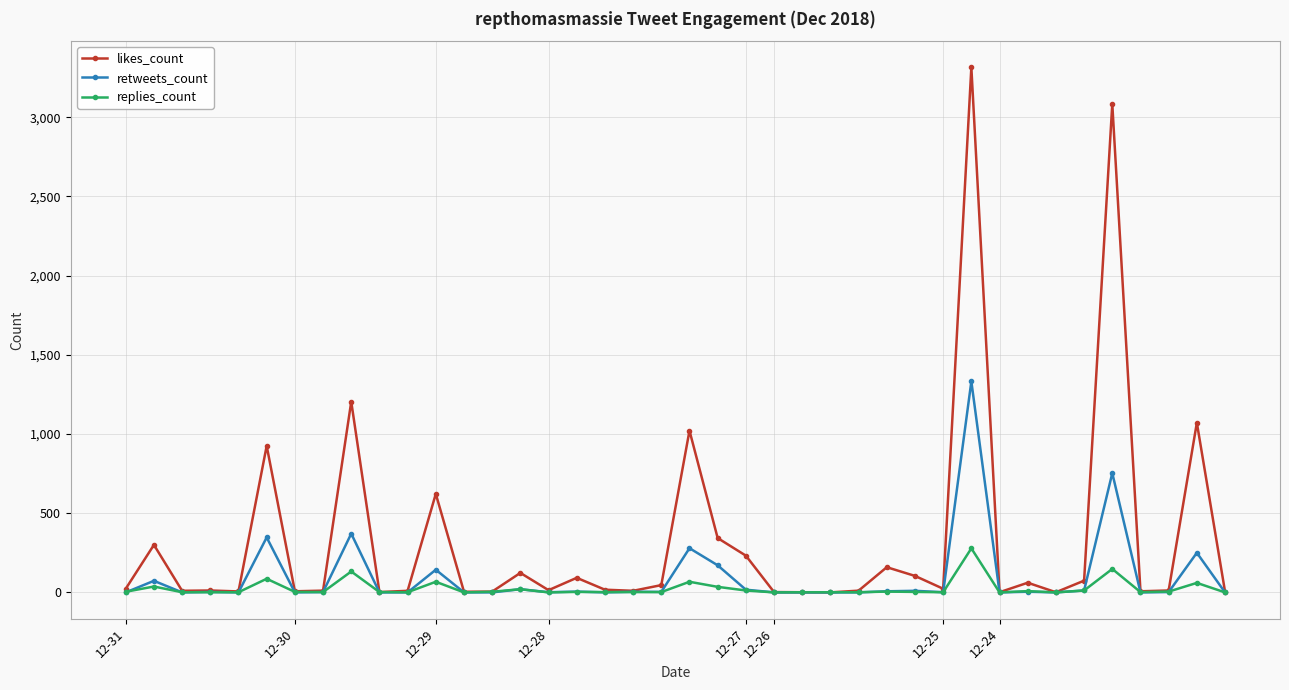

Rank the series by their maximum value, from highest to lowest.

likes_count, retweets_count, replies_count